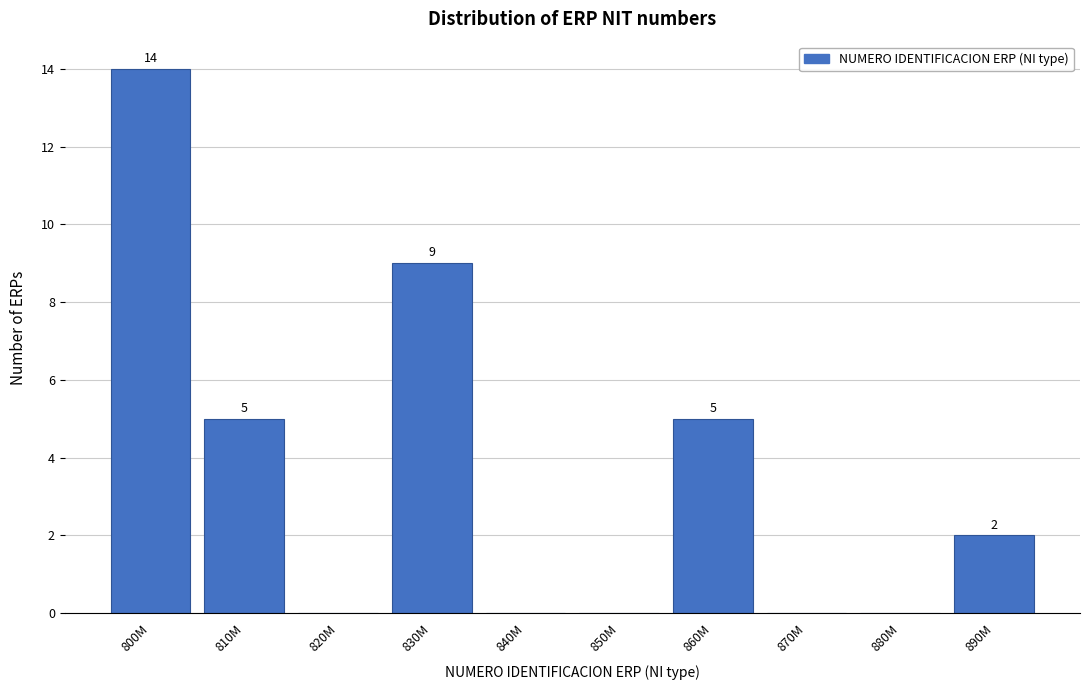

Reading left to right, what are all the values shown in this chart?

800M=14	810M=5	820M=0	830M=9	840M=0	850M=0	860M=5	870M=0	880M=0	890M=2